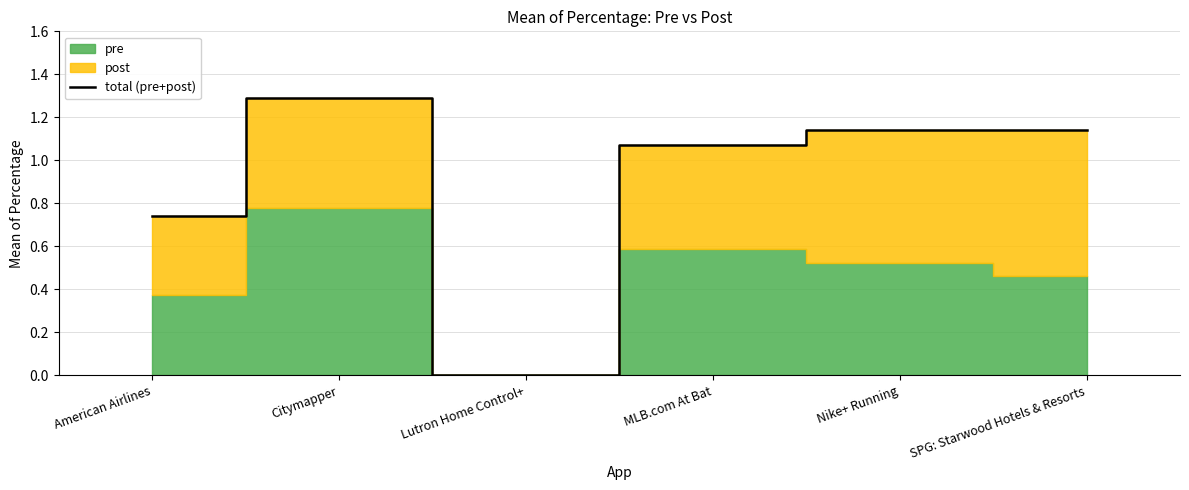

The chart shows a value of 0.7 at American Airlines. True or false?

True